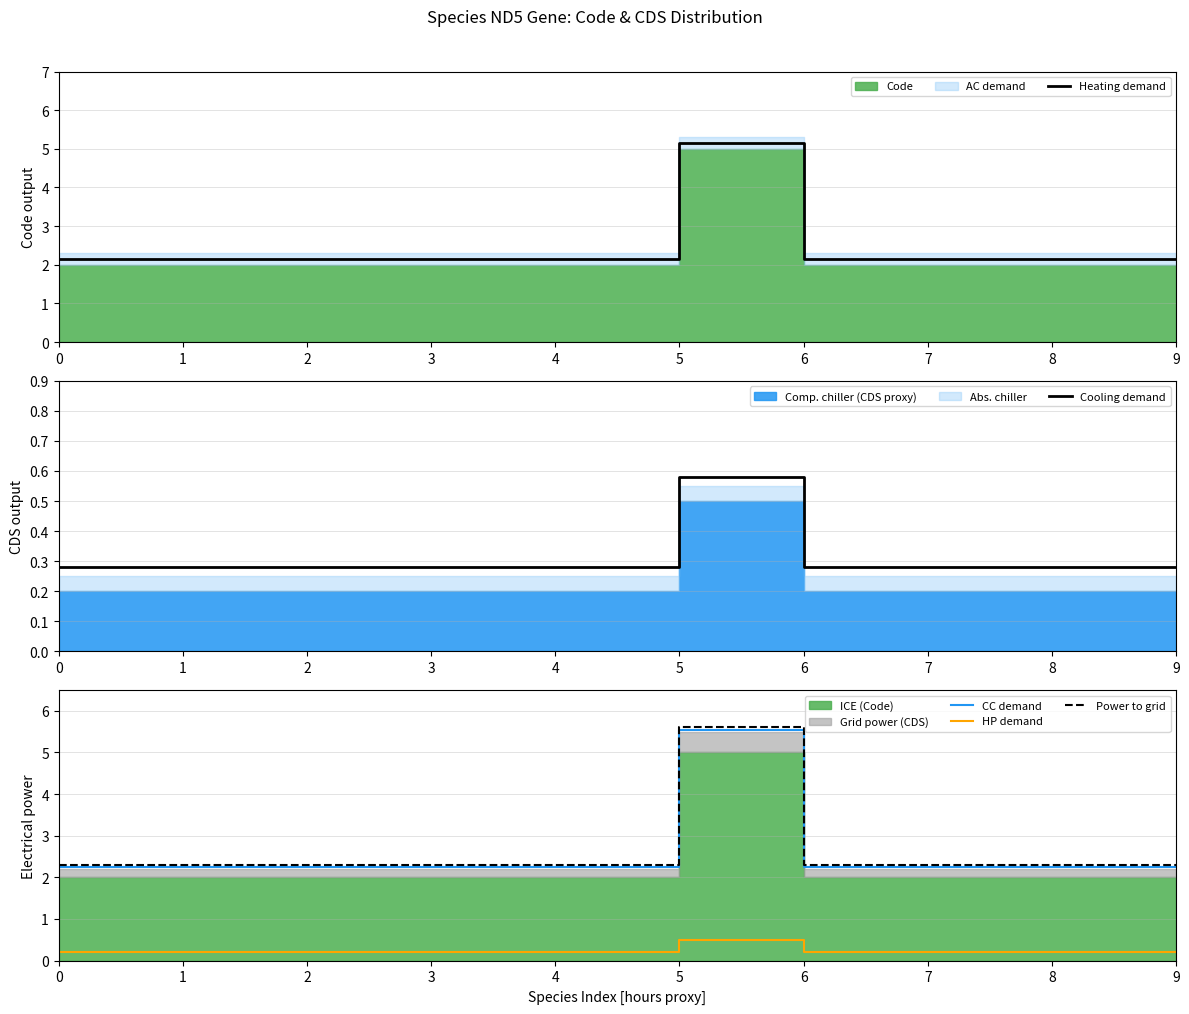

Reading left to right, transcribe all the data shown in this chart.

Heating demand: 2.1	2.1	2.1	2.1	2.1	5.2	2.1	2.1	2.1	2.1
Cooling demand: 0.3	0.3	0.3	0.3	0.3	0.6	0.3	0.3	0.3	0.3
CC demand: 2.2	2.2	2.2	2.2	2.2	5.5	2.2	2.2	2.2	2.2
HP demand: 0.2	0.2	0.2	0.2	0.2	0.5	0.2	0.2	0.2	0.2
Power to grid: 2.3	2.3	2.3	2.3	2.3	5.6	2.3	2.3	2.3	2.3